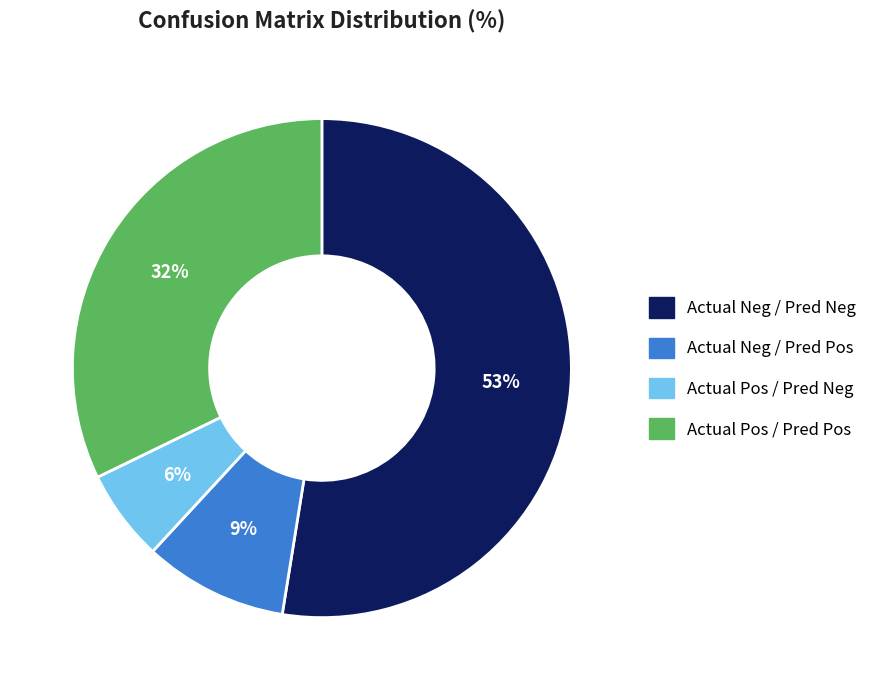

Is there a majority slice in this chart?

Yes